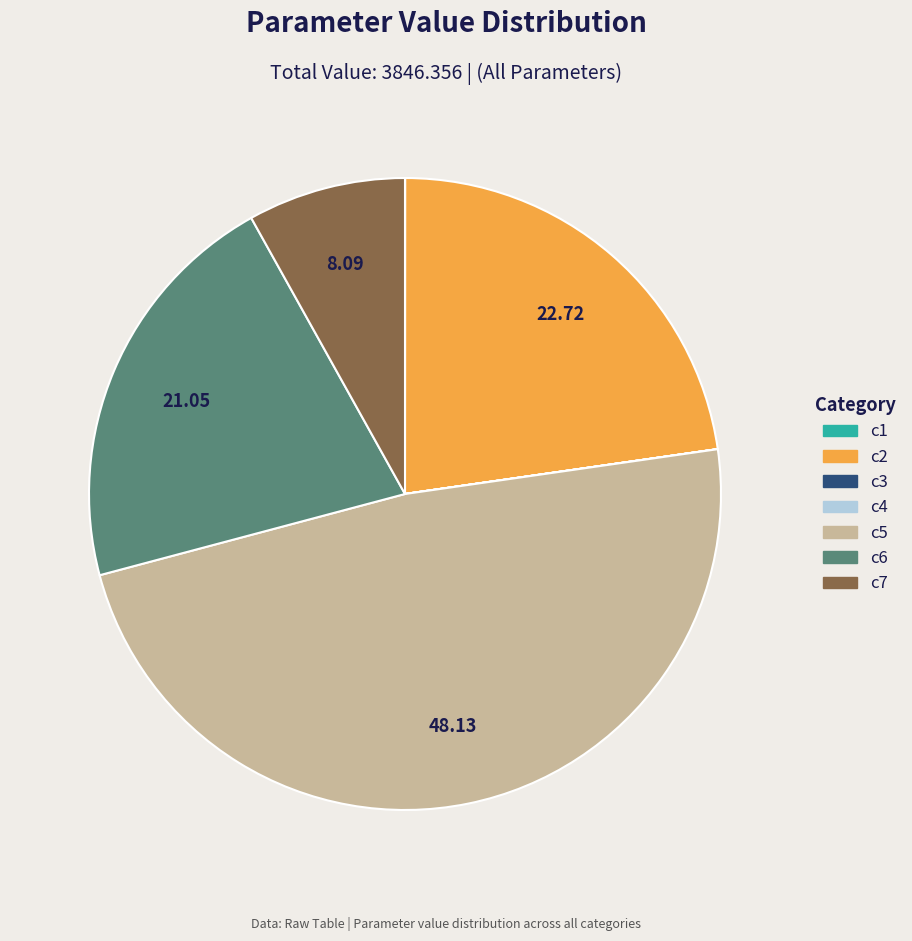

Combined, do c5 and c2 account for over 50%?

Yes